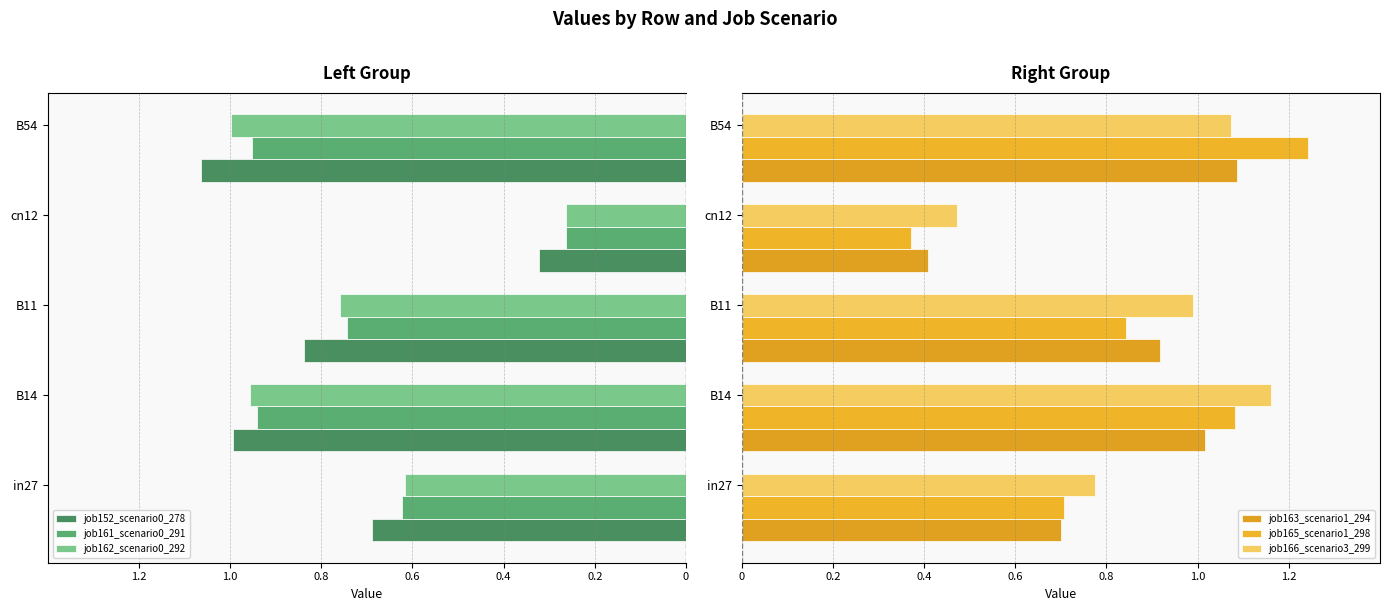

Which series has the largest range (max minus min)?

job165_scenario1_298